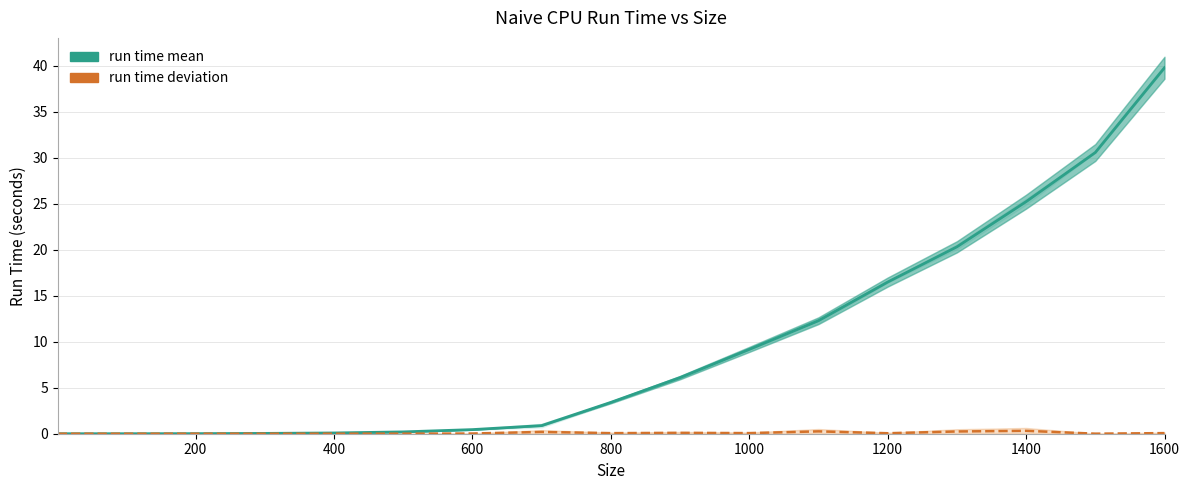

True or false: run time deviation and run time mean cross at least once.

False